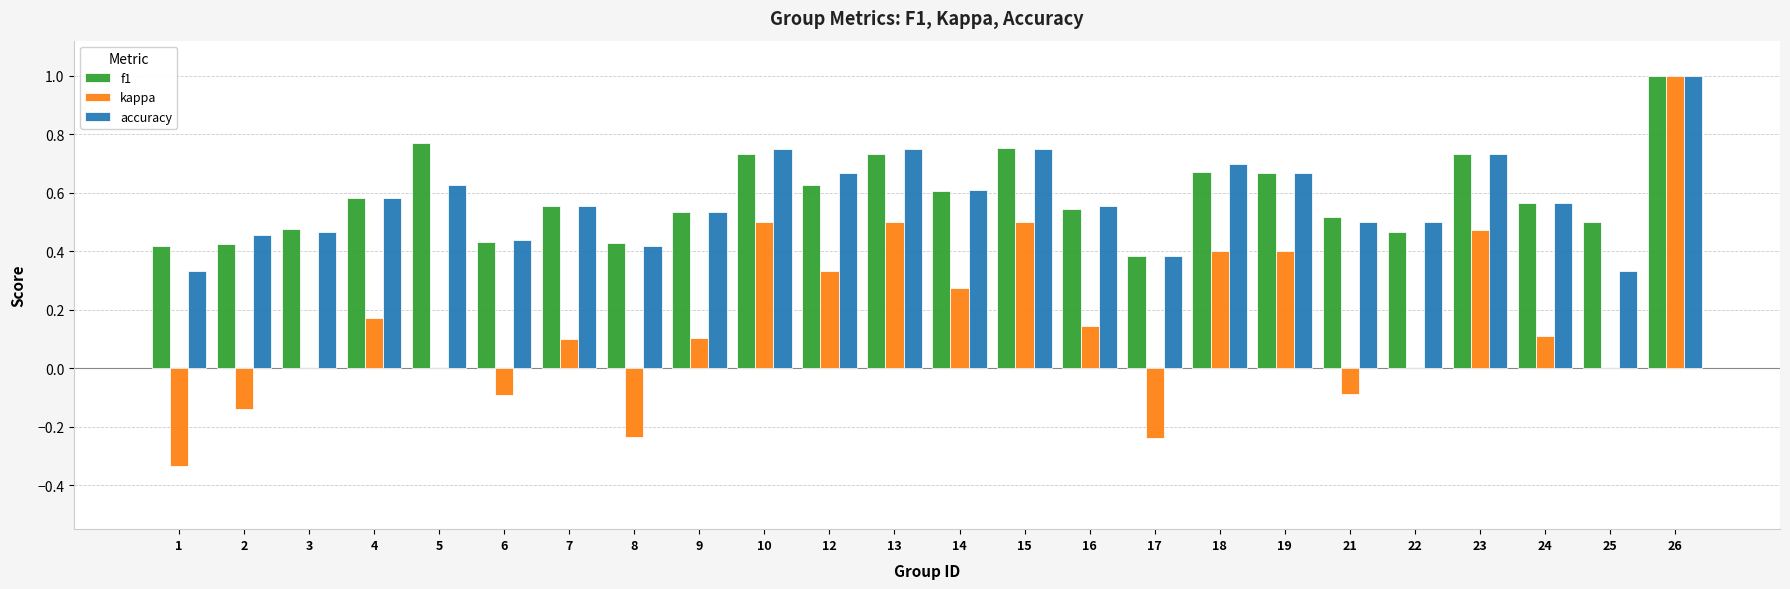

What is the sum of all kappa values?

3.9